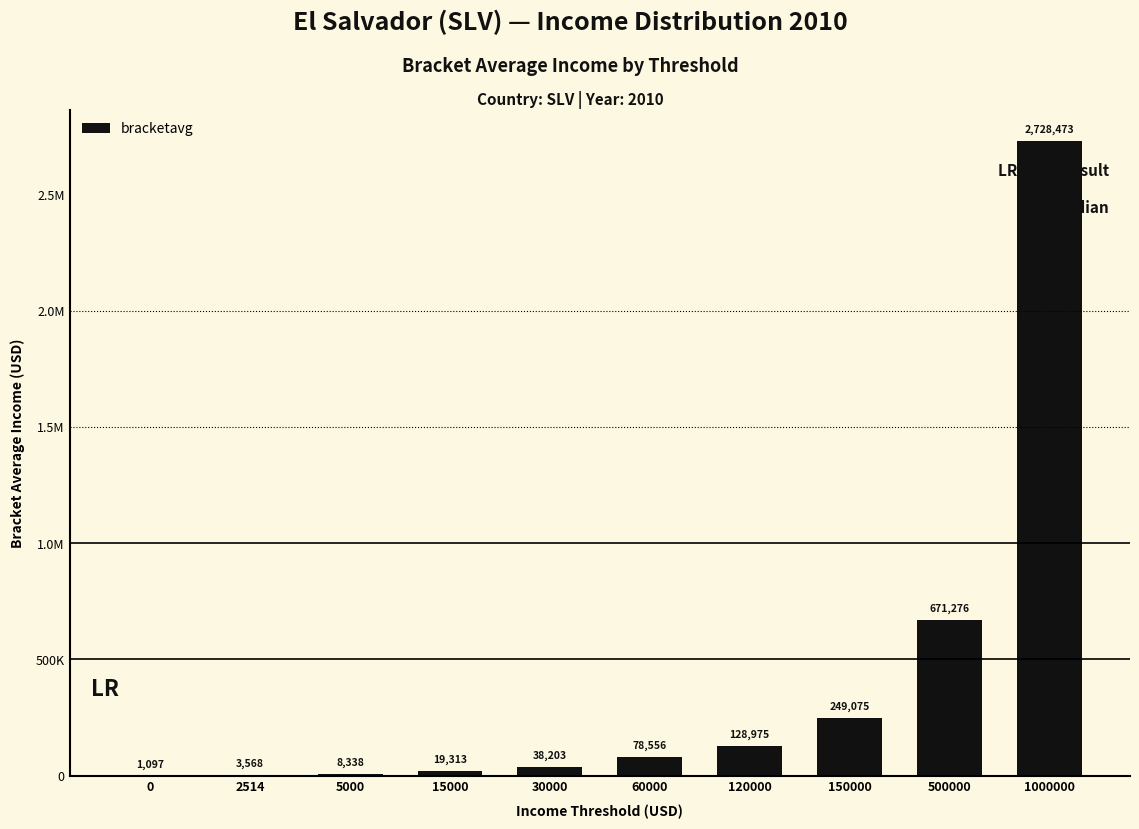

Reading left to right, extract all data points from this chart.

0=1096.7	2514=3568.2	5000=8338.3	15000=19313.4	30000=38202.8	60000=78556.2	120000=128975.1	150000=249075.0	500000=671276.1	1000000=2728473.0